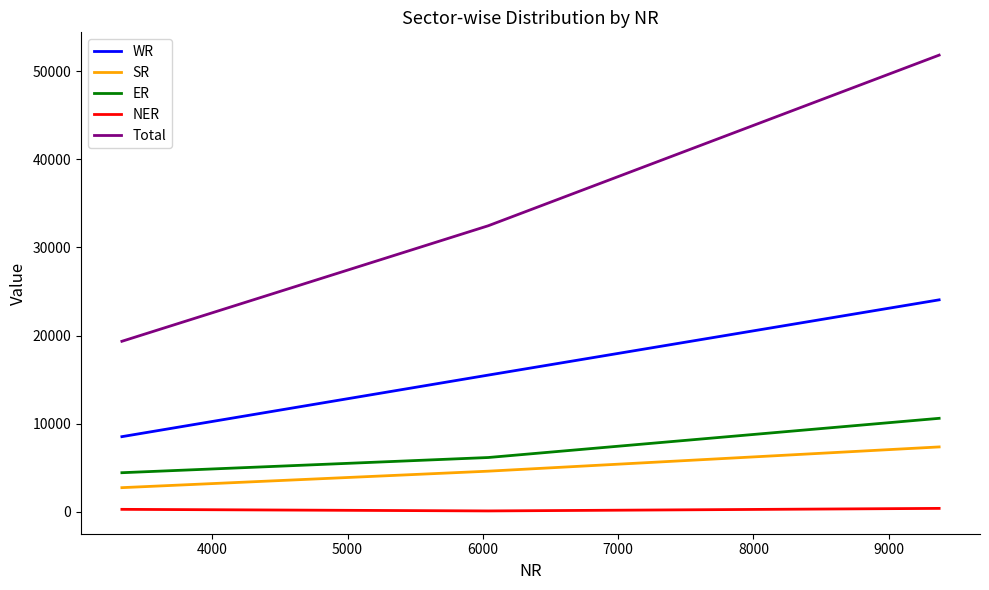

Which series has the largest total across all categories?

Total